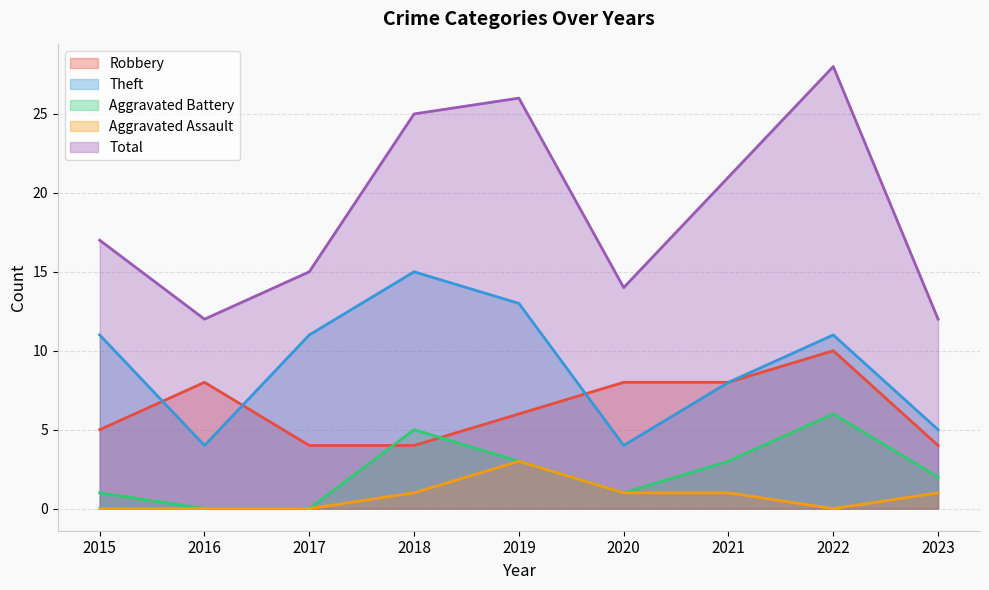

How many data points in Theft are less than 11?

4